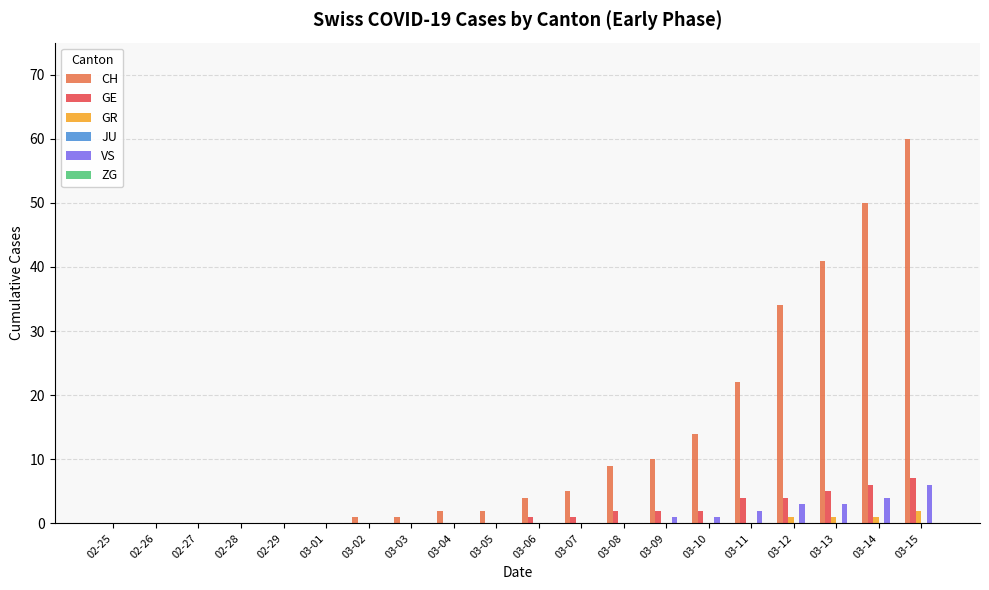

How many categories are shown in the chart?

20